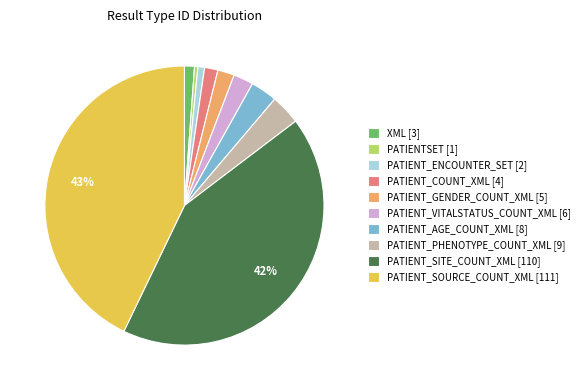

Does PATIENT_GENDER_COUNT_XML represent more than half of the total?

No